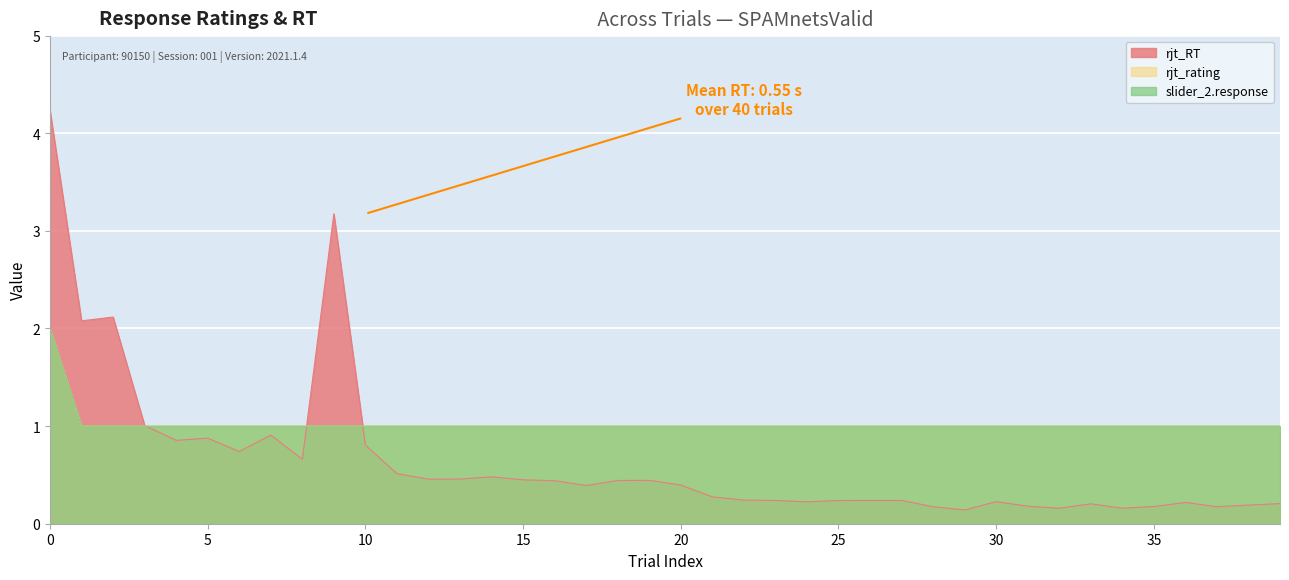

How many values in the slider_2.response series exceed 1?

1